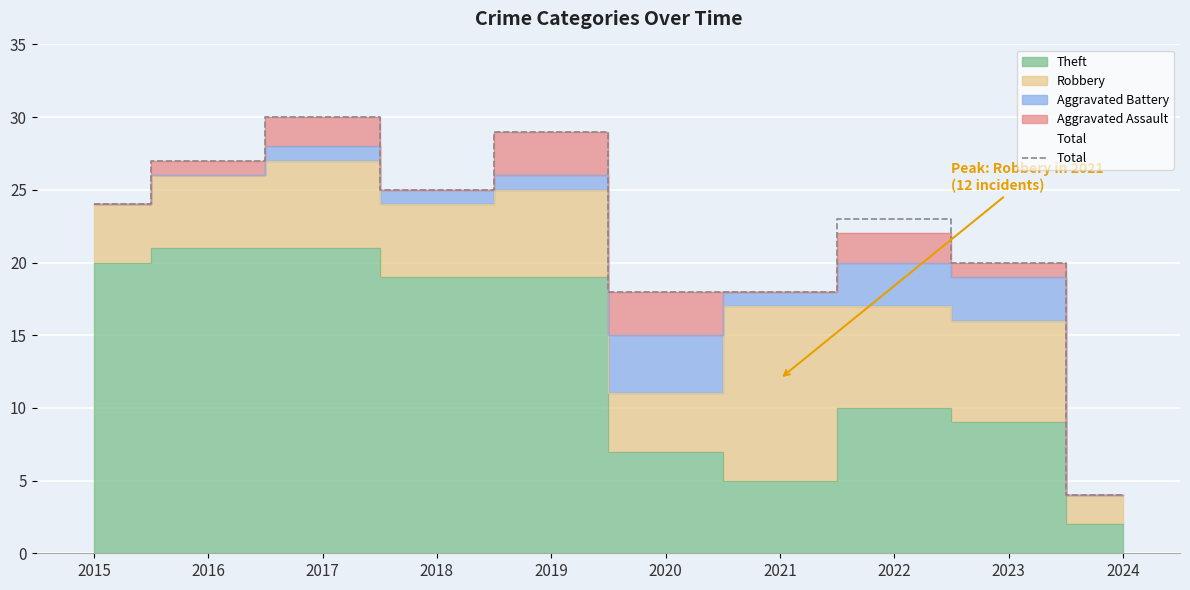

How many categories are shown in the chart?

10